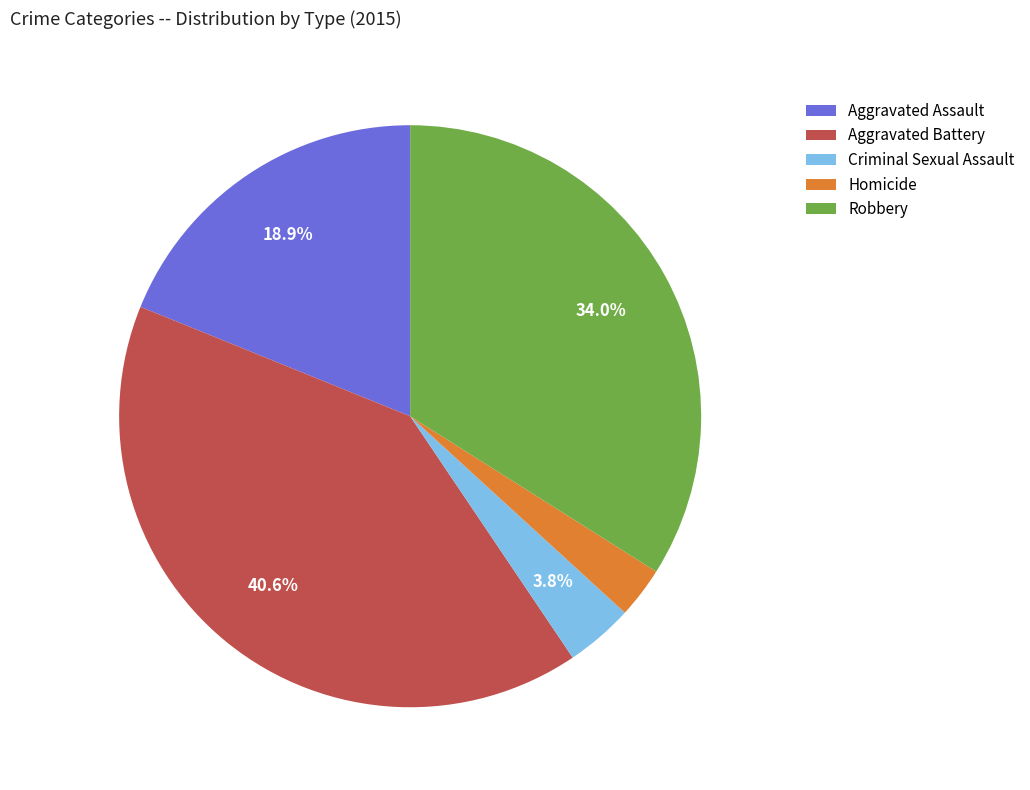

To the nearest percent, what is the difference between the Robbery and Aggravated Assault slice percentages?

15%